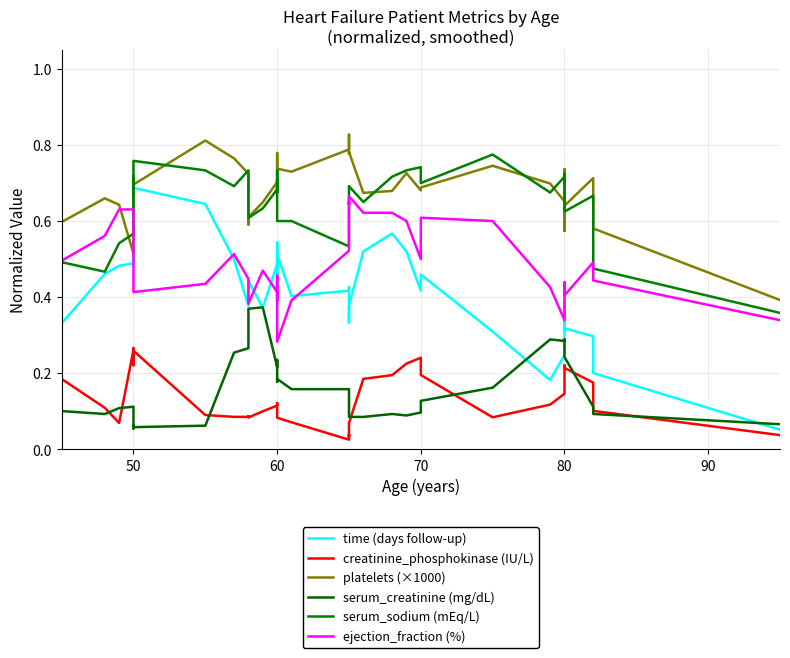

What are all the series names shown in the legend?

time (days follow-up), creatinine_phosphokinase (IU/L), platelets (×1000), serum_creatinine (mg/dL), serum_sodium (mEq/L), ejection_fraction (%)